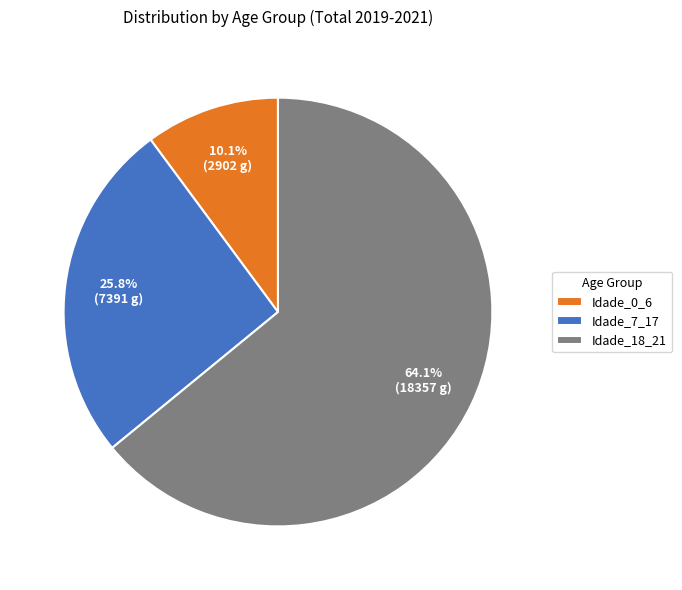

To the nearest percent, what is the average slice percentage?

33%